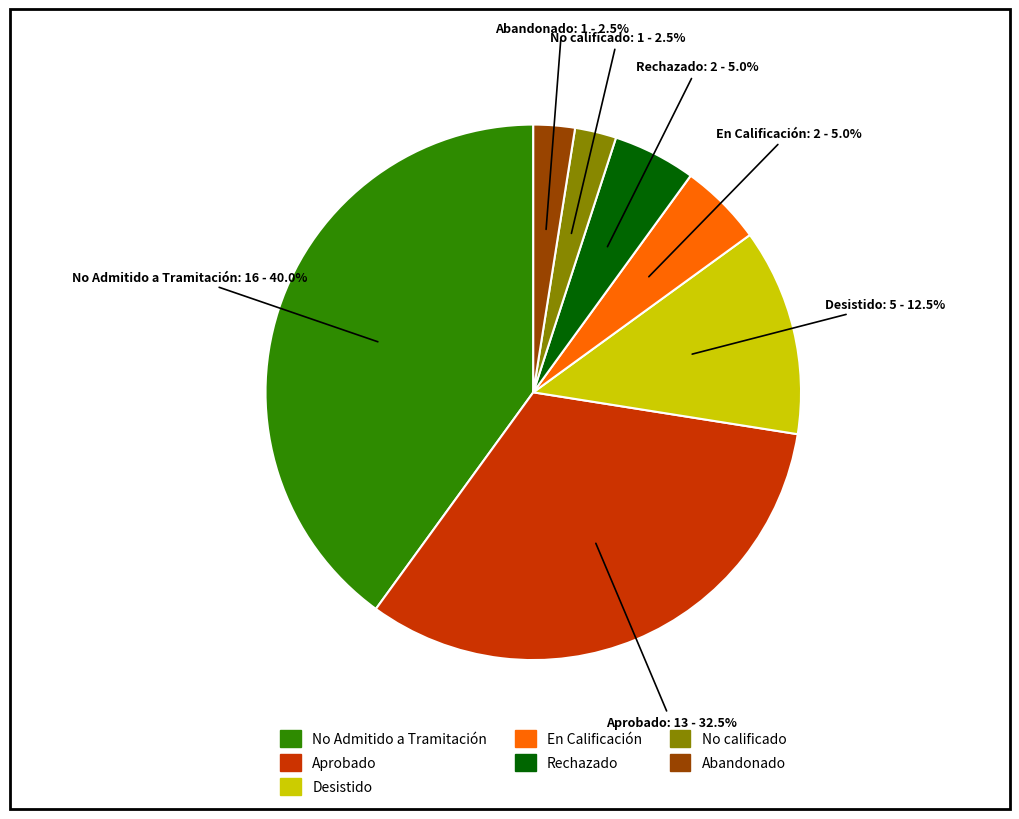

Is there a majority slice in this chart?

No